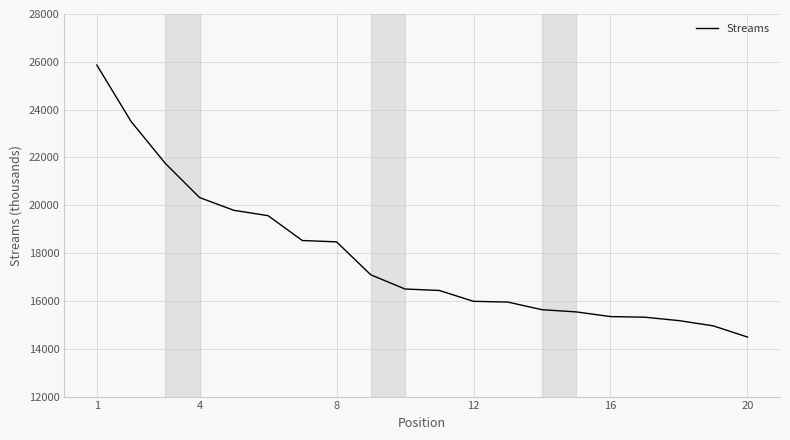

What is the greatest value displayed?

25866